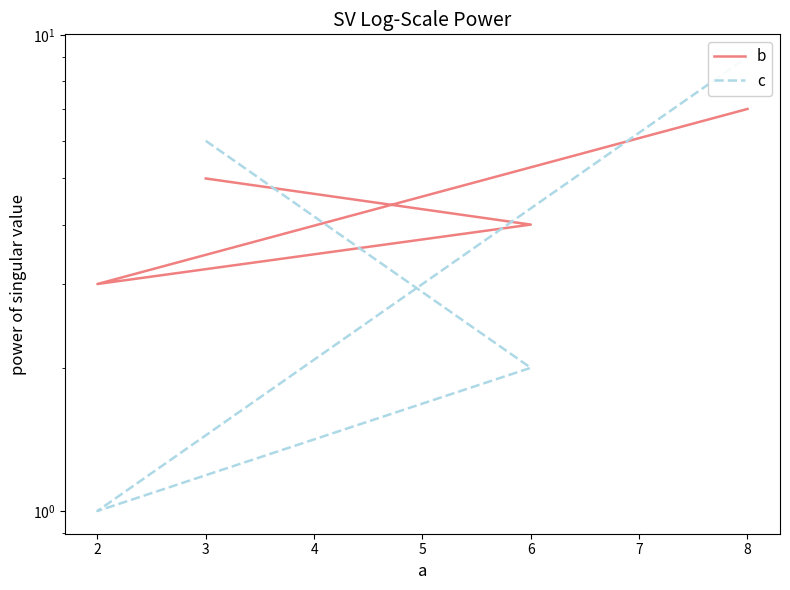

Count the number of categories in the chart.

4